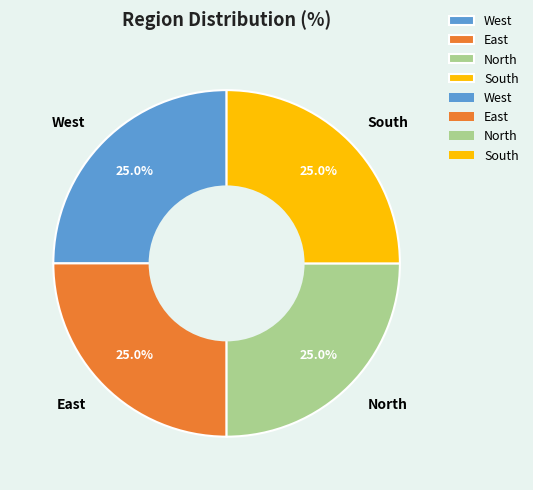

True or false: West accounts for 8% of the total.

False